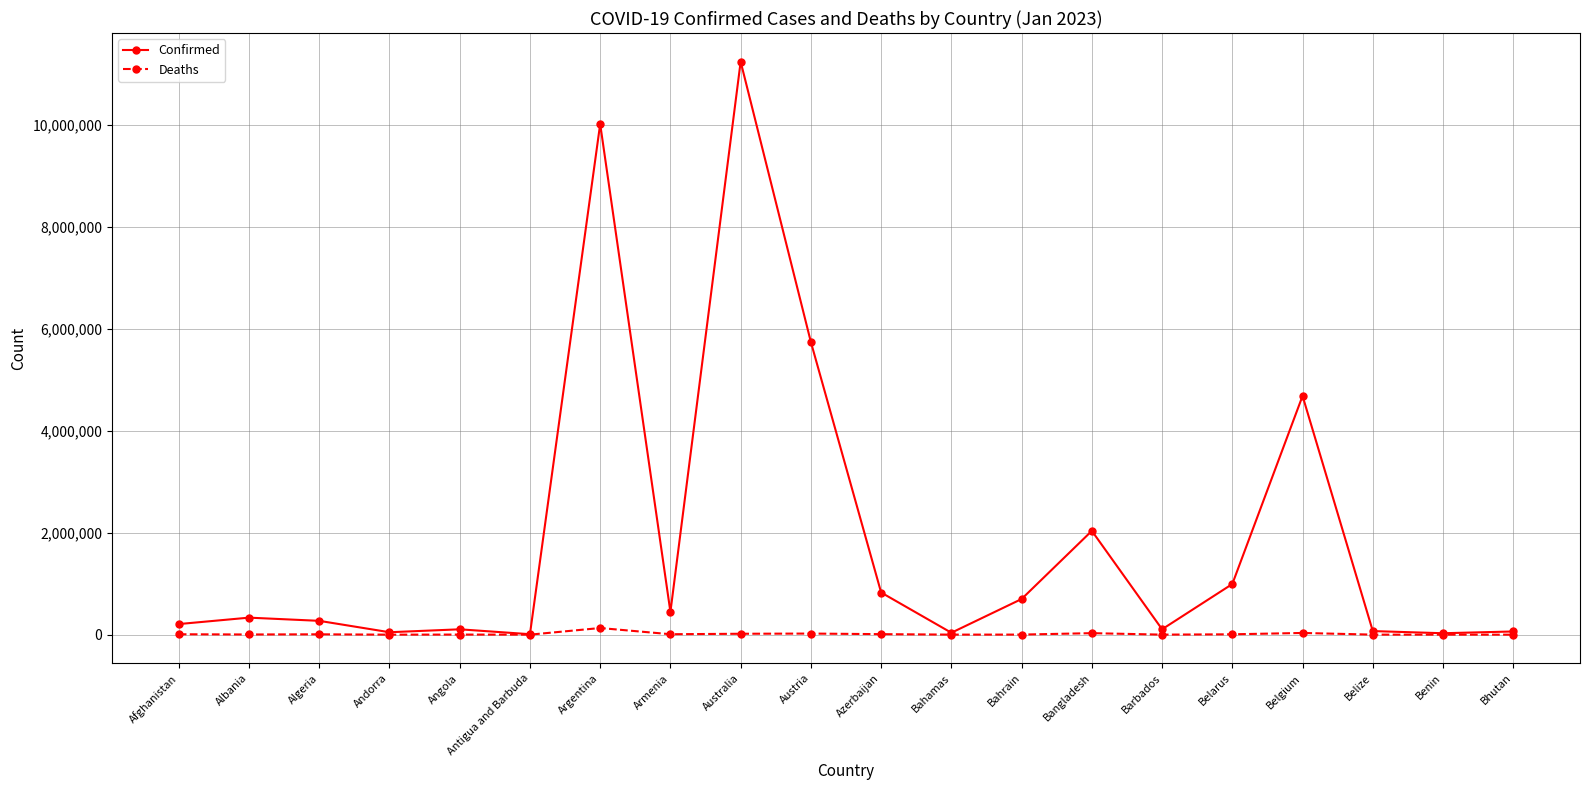

What is the highest value of the Confirmed series?

11247412